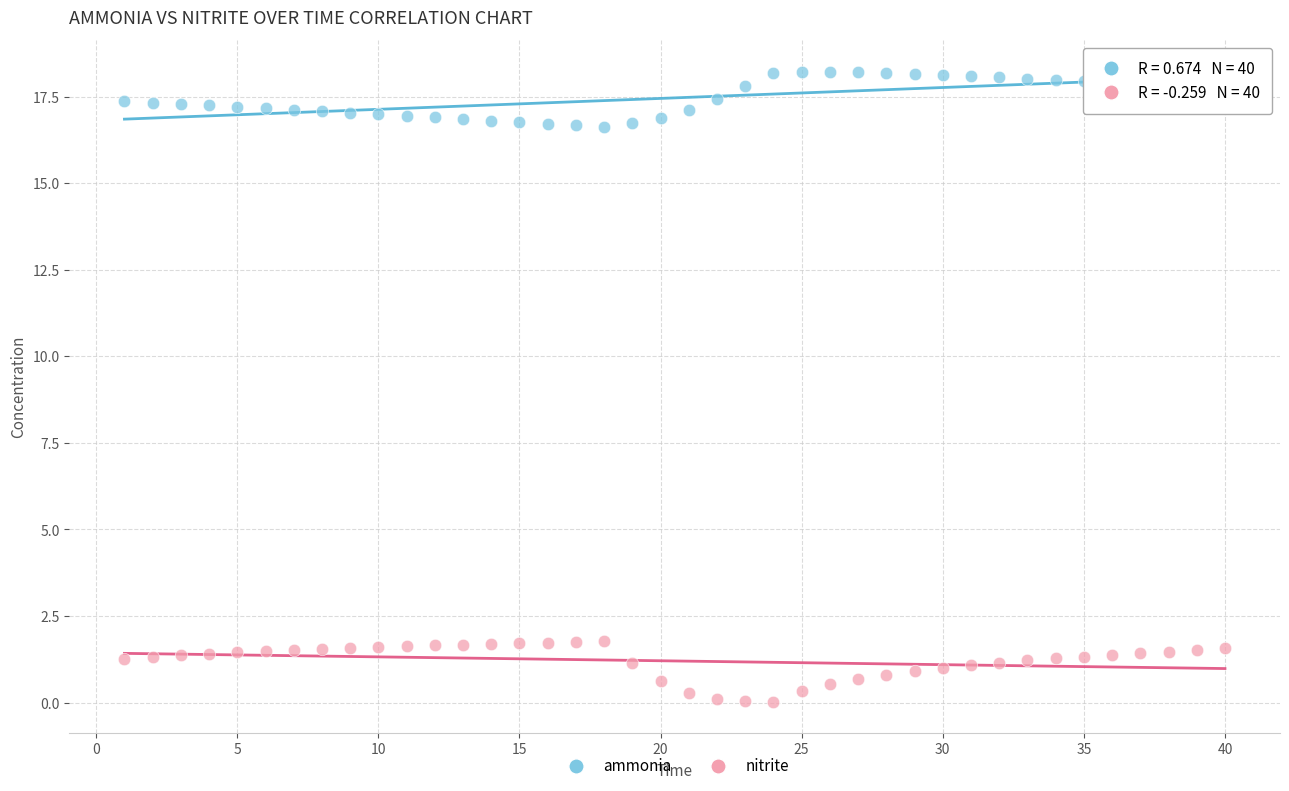

What is the X range (max minus min) for the scatter plot?

39.0